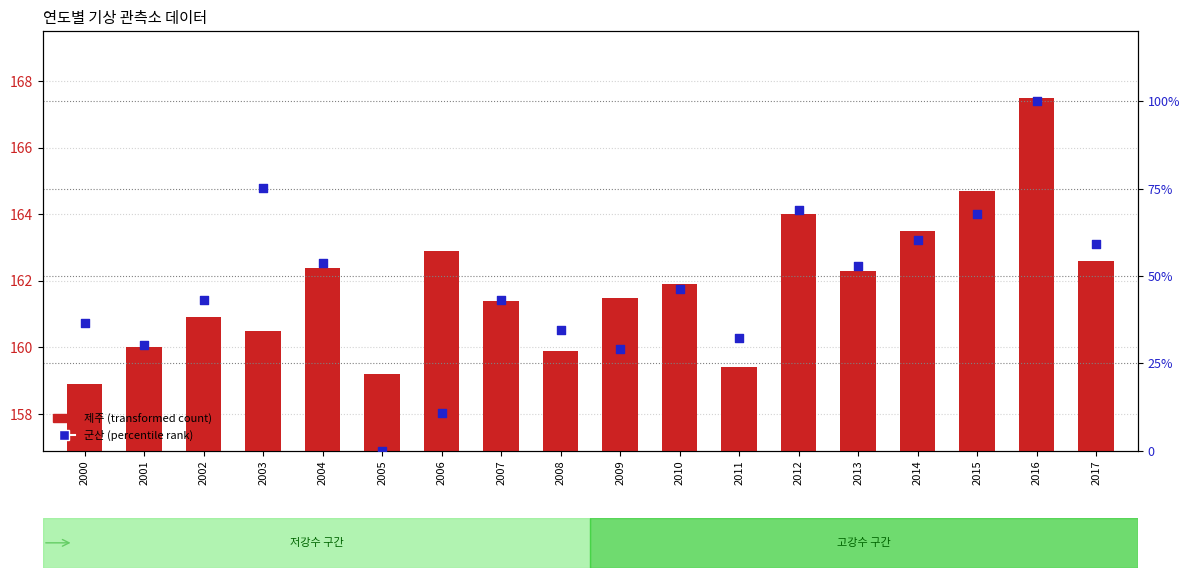

Is the value of 제주 (transformed count) at 2002 greater than the value of 군산 (percentile rank) at 2013?

Yes